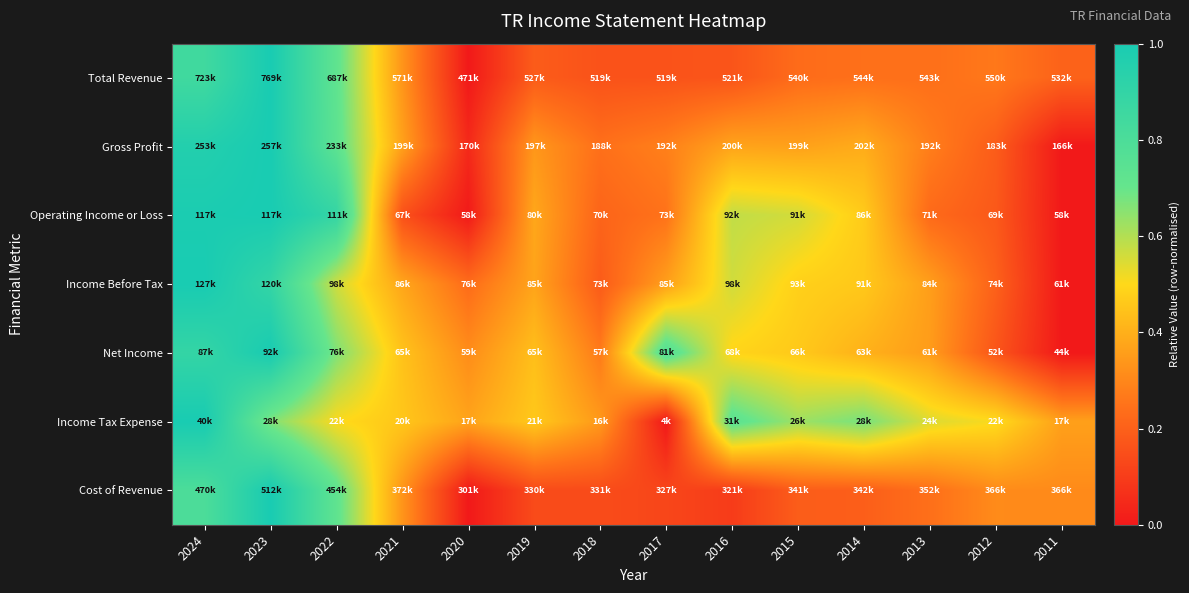

Count the number of data series in this chart.

7